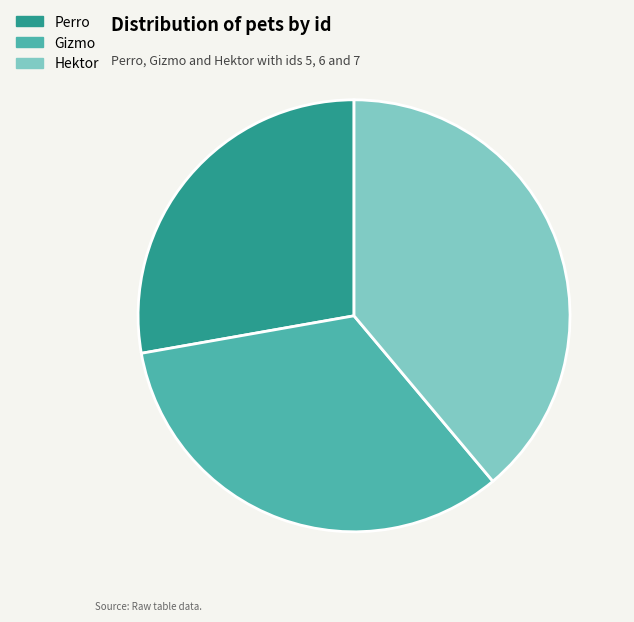

How many segments does this pie chart have?

3